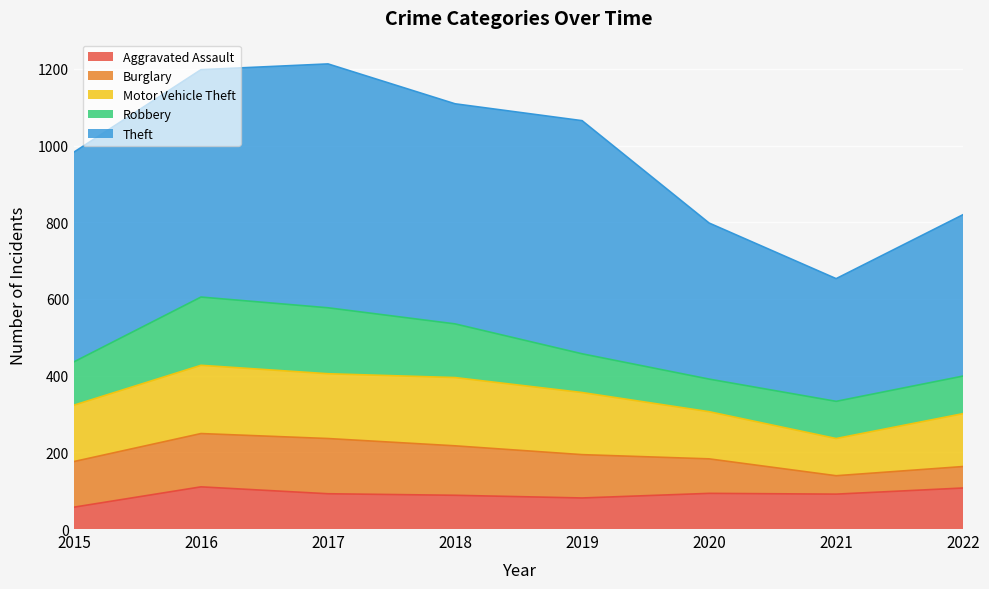

At which label is Aggravated Assault closest to 83?

2019